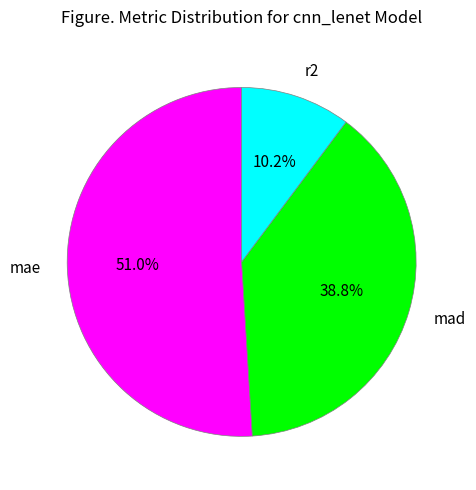

Between mae and mad, which is larger?

mae